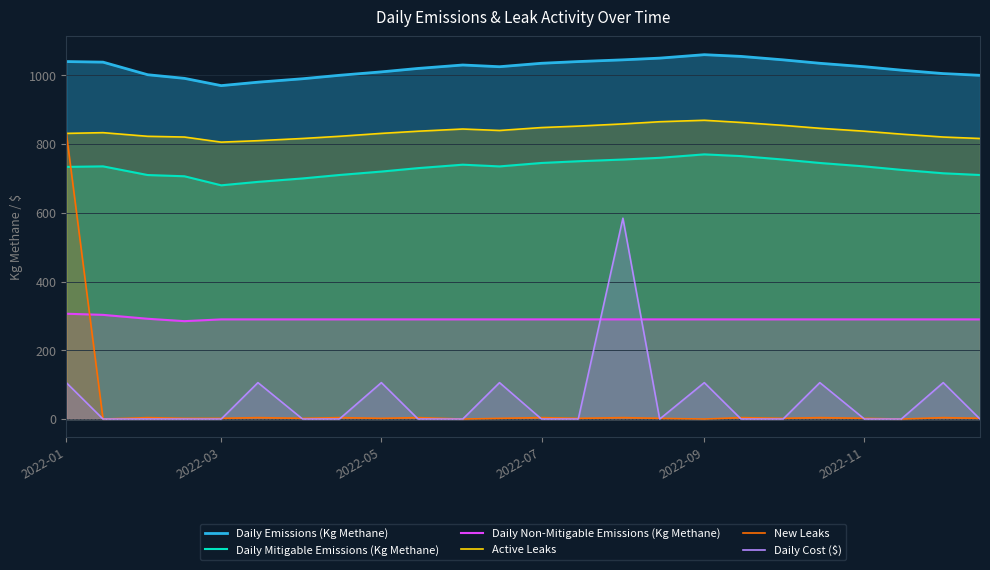

Does the chart have visible grid lines?

Yes